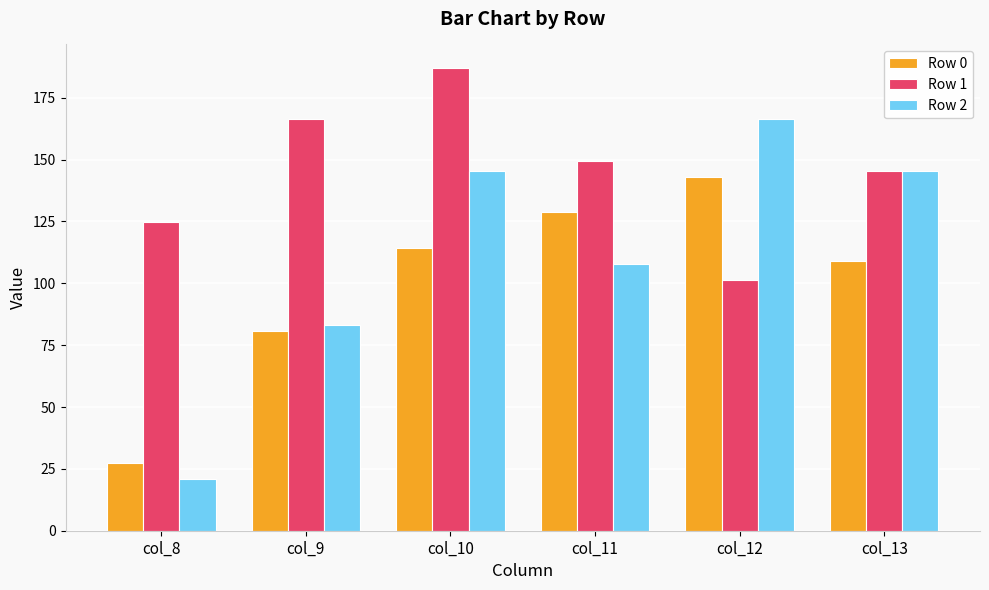

How many bars are there in total?

18